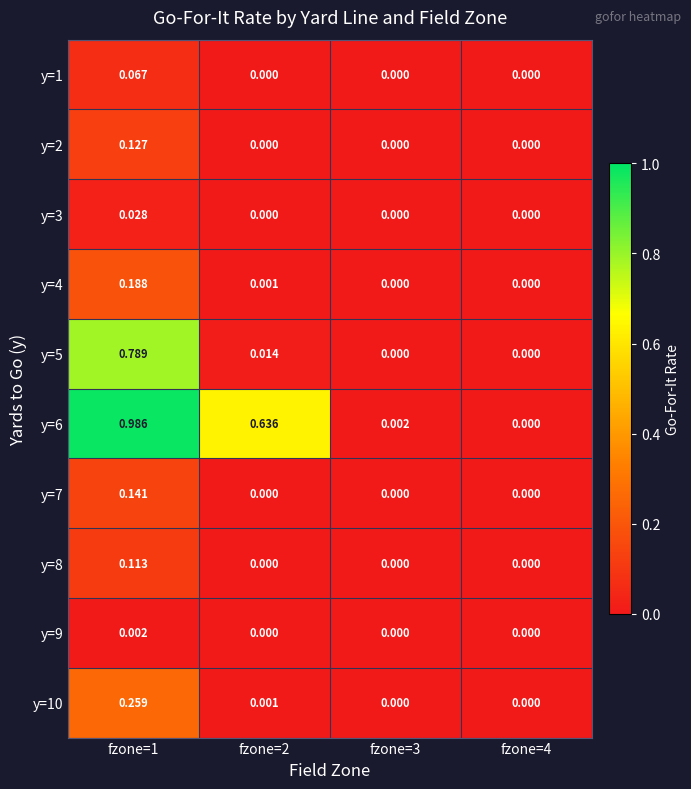

Between fzone=3 and fzone=4, which series saw the biggest shift?

y=6